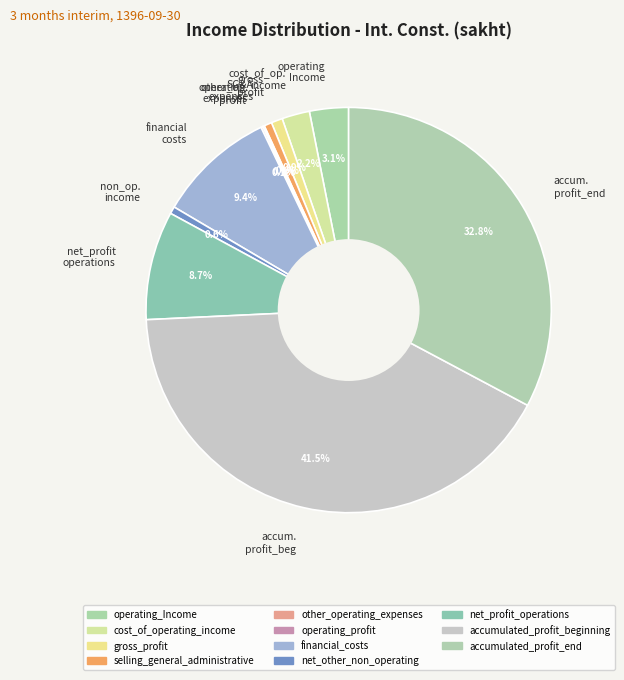

Does any single category account for the majority?

No